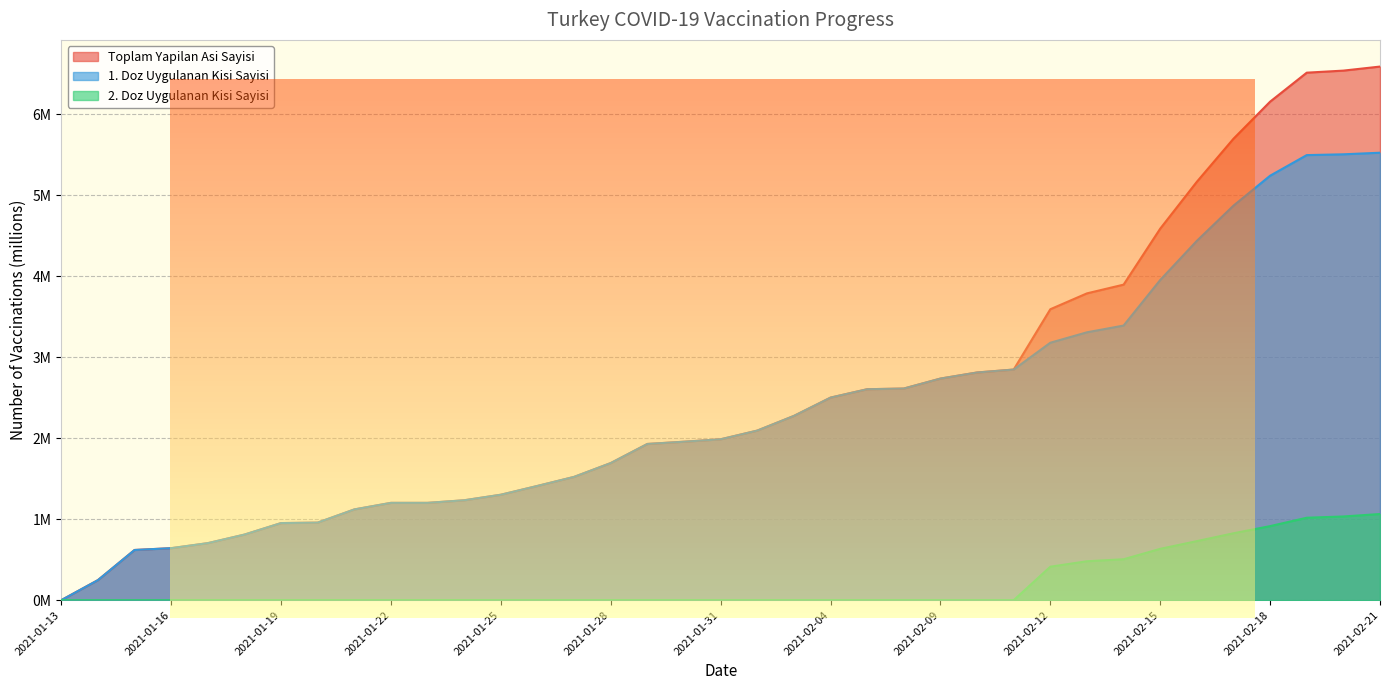

What are all the series names shown in the legend?

Toplam Yapilan Asi Sayisi, 1. Doz Uygulanan Kisi Sayisi, 2. Doz Uygulanan Kisi Sayisi